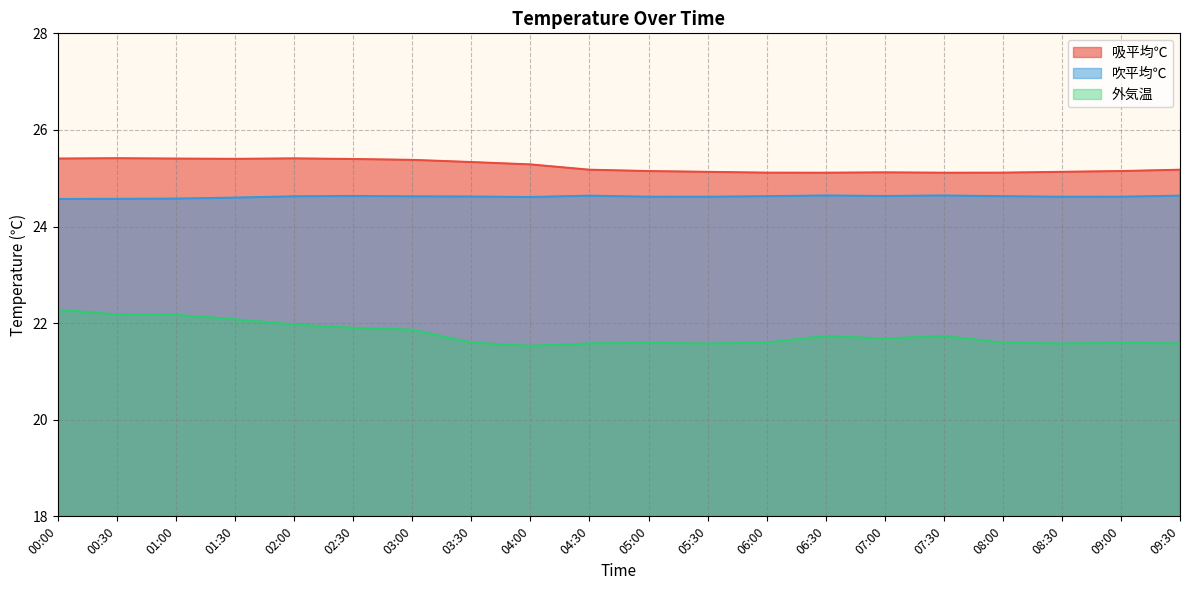

How many lines are shown in the chart?

3